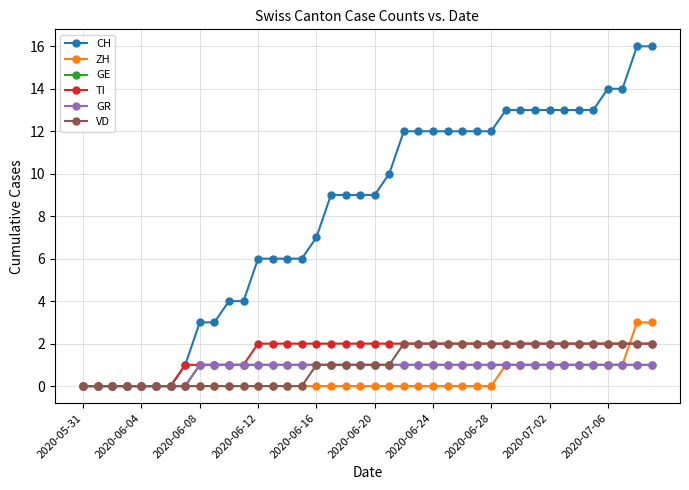

True or false: VD and GR cross at least once.

False